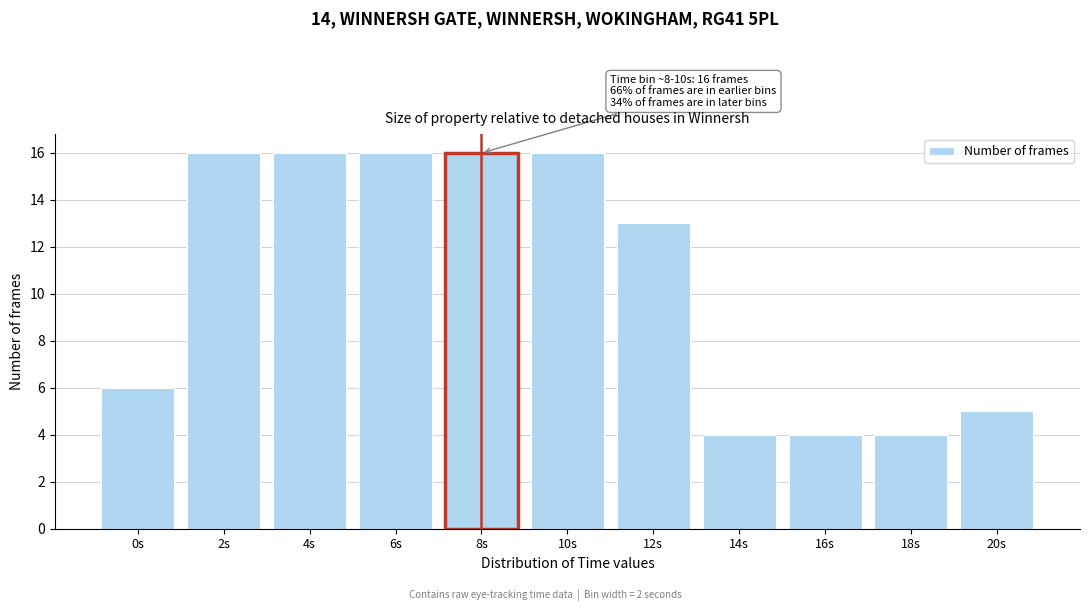

Reading left to right, transcribe all the data shown in this chart.

6	16	16	16	16	16	13	4	4	4	5